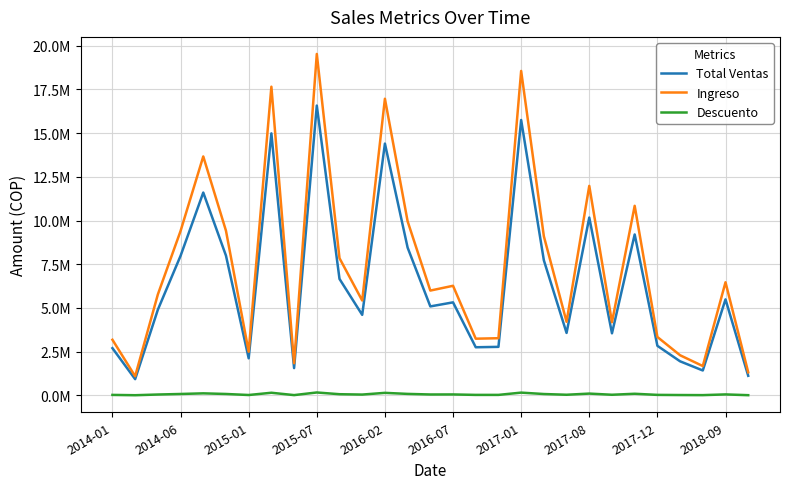

Does the chart have visible grid lines?

Yes